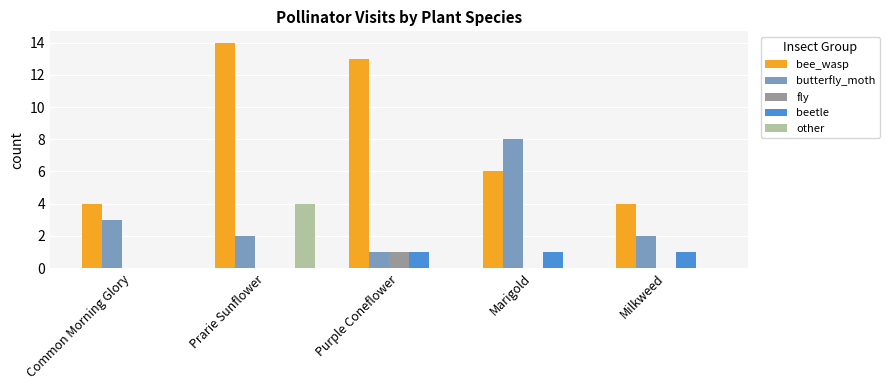

What is the difference between the bee_wasp values at Marigold and Prarie Sunflower?

8